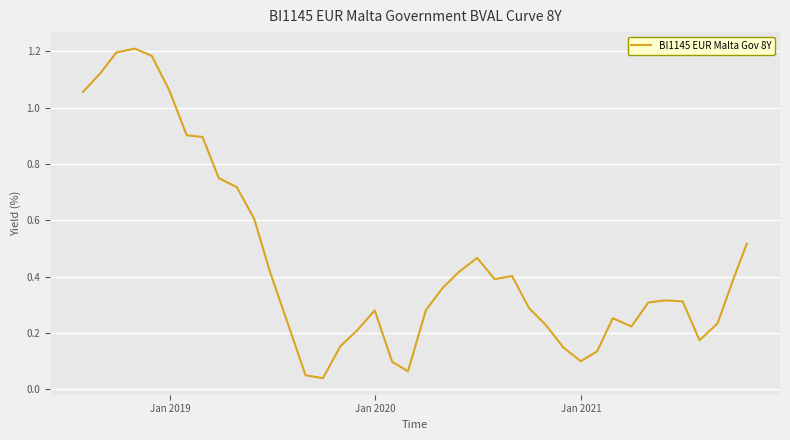

Is this an area chart (filled region under the line)?

No